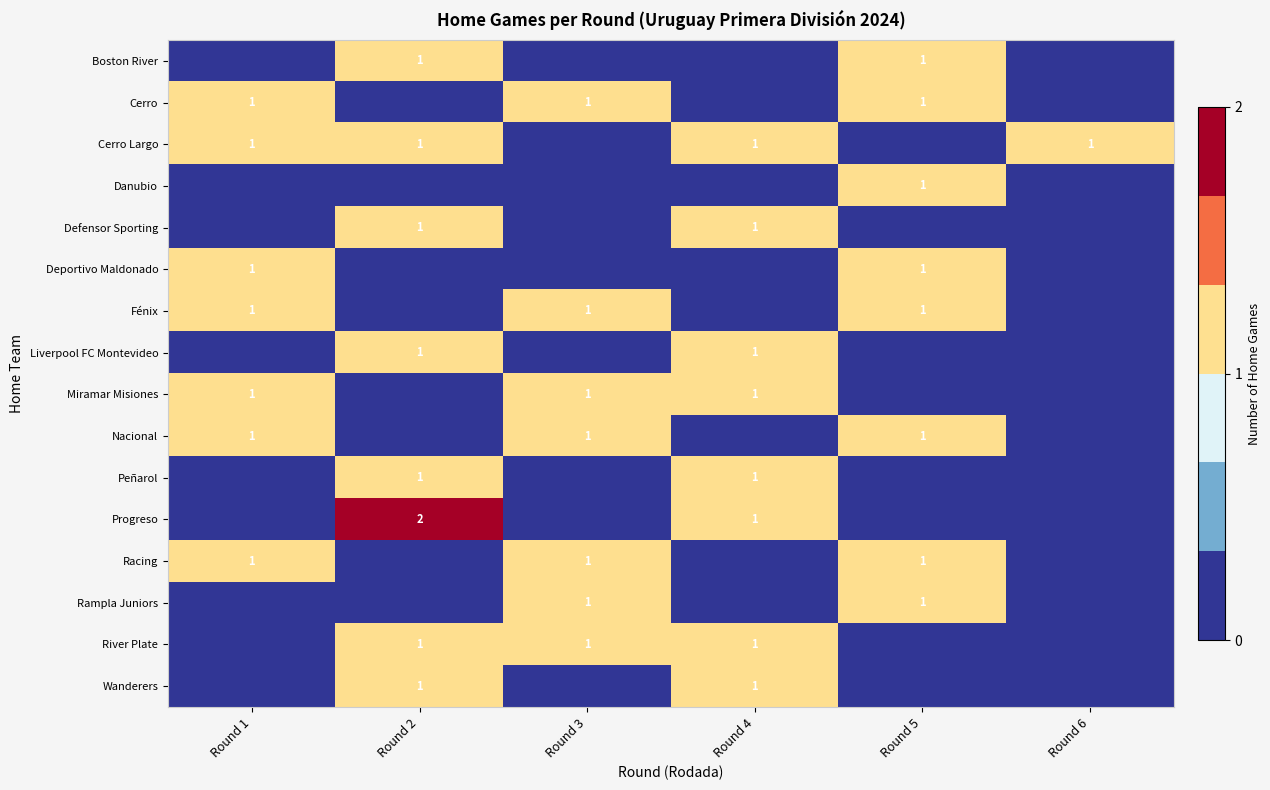

Is it true that Cerro equals 2 at Round 5?

False